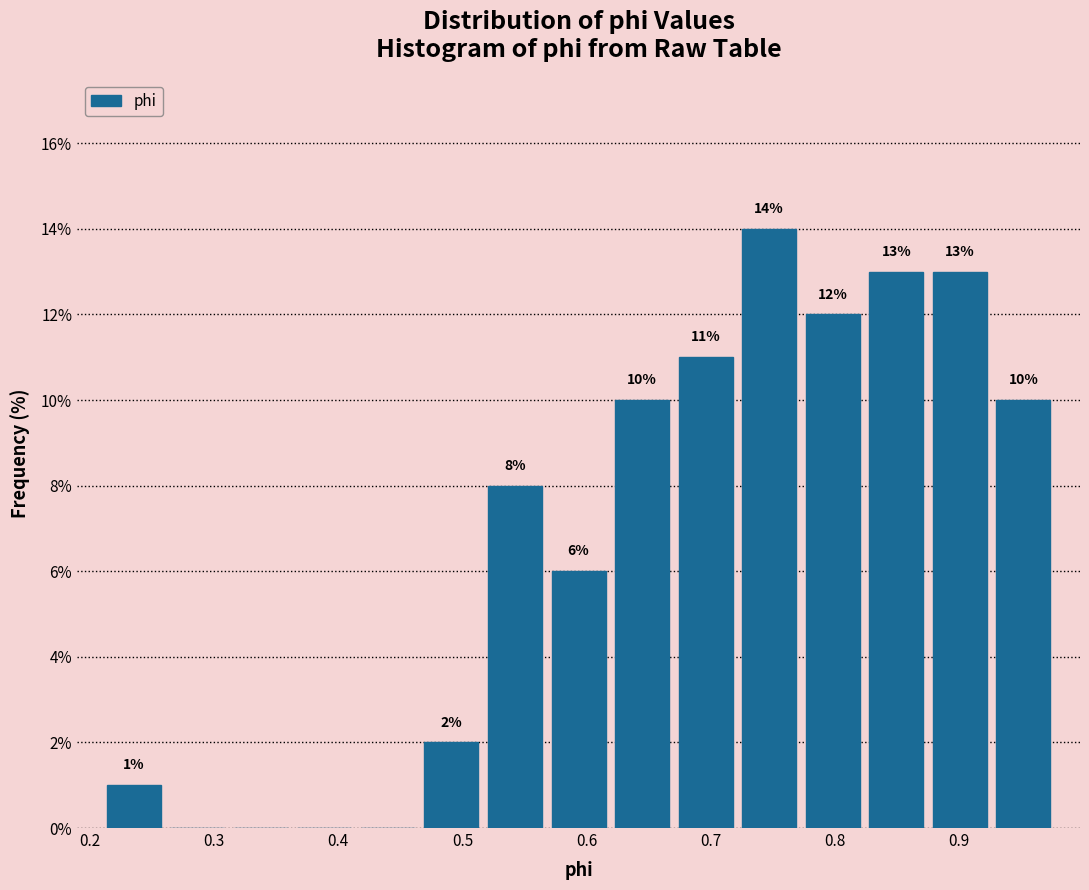

Which range on the x-axis has the tallest bar?

0.72 to 0.77